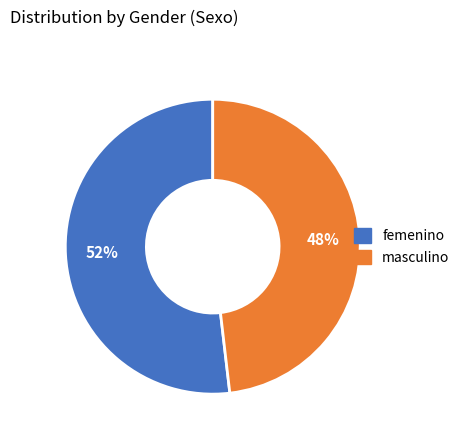

What percentage is the femenino slice, to the nearest percent?

52%